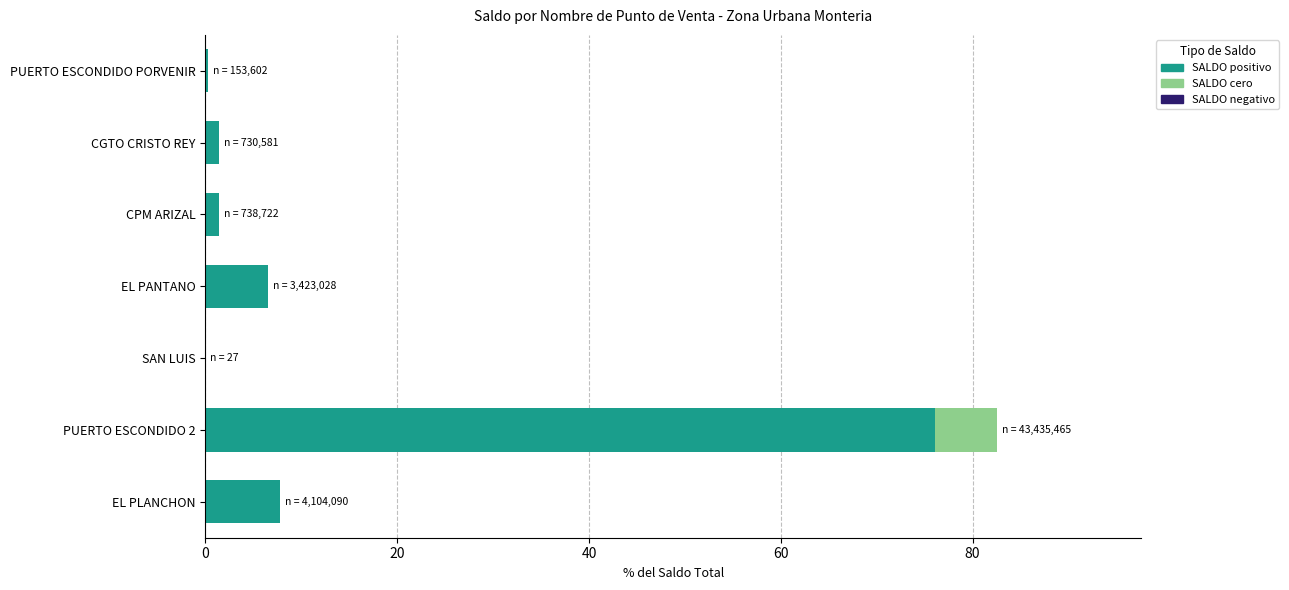

At which label does SALDO positivo reach its peak?

PUERTO ESCONDIDO 2